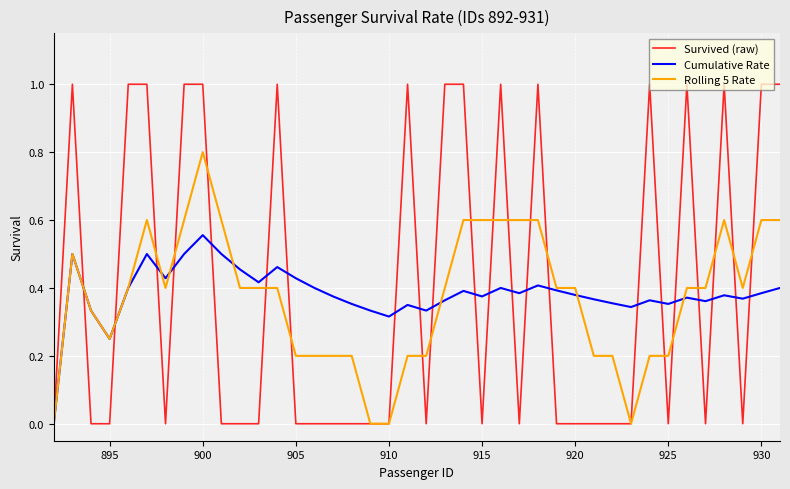

What is the sum of all Cumulative Rate values?

15.3